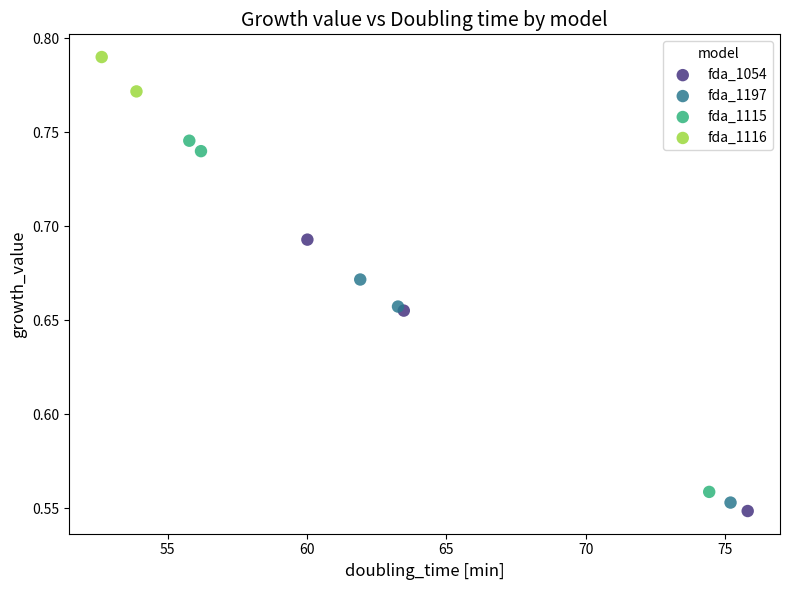

What are all the series names shown in the legend?

fda_1054, fda_1197, fda_1115, fda_1116